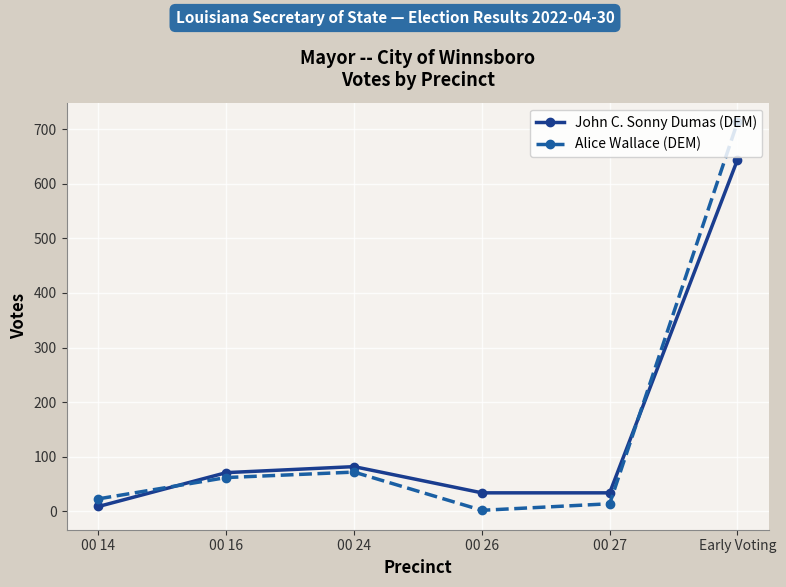

How many data points in John C. Sonny Dumas (DEM) are less than 71?

3